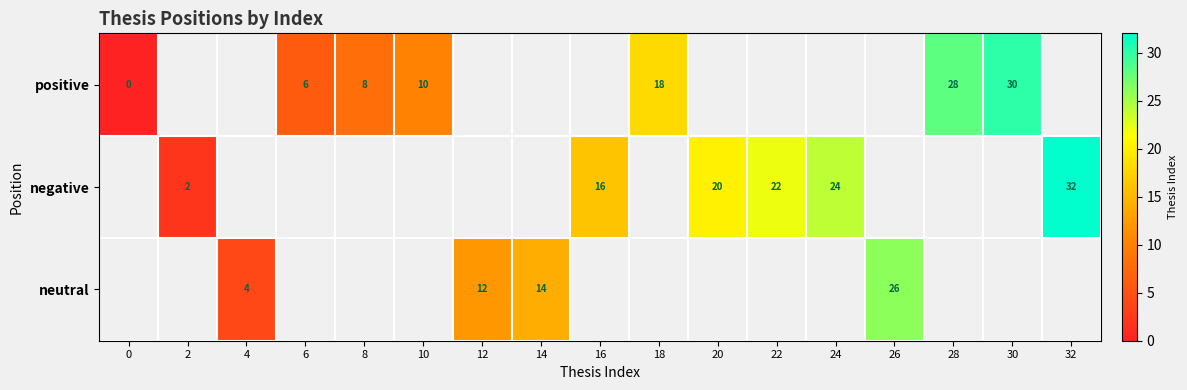

How many series are shown in this chart?

3